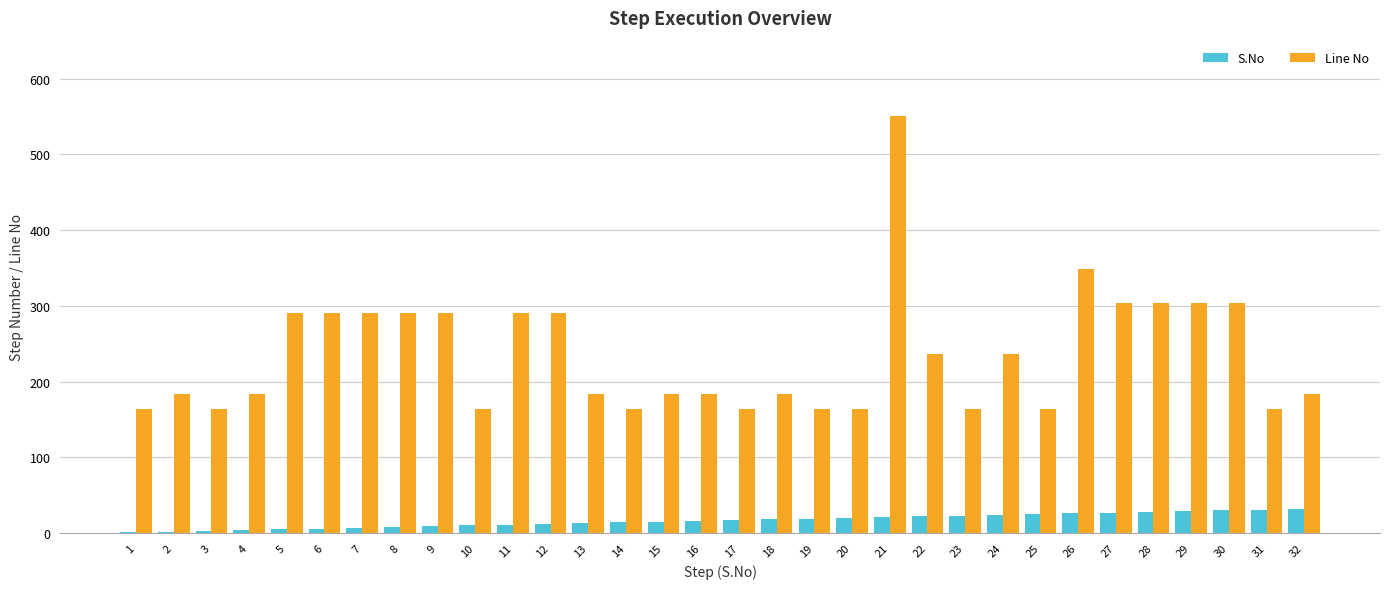

Between 18 and 23, which series saw the biggest shift?

Line No